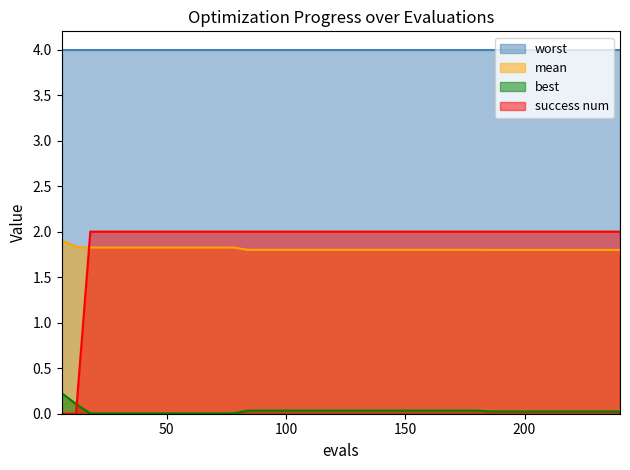

At how many categories does at least one series exceed 1?

40